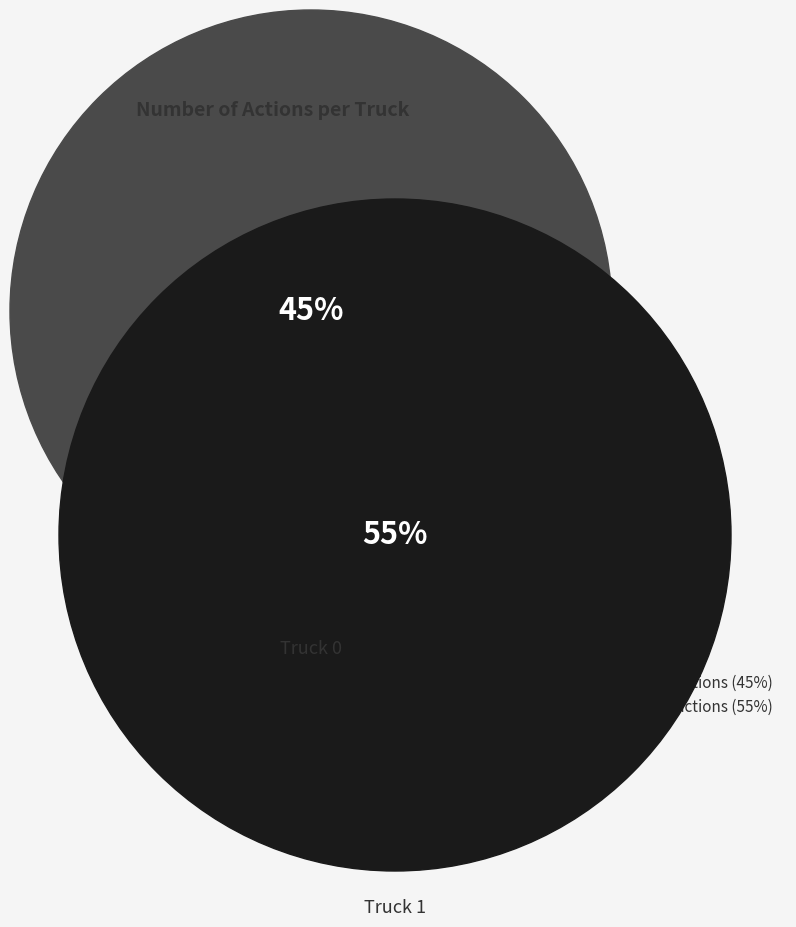

True or false: Truck 1 accounts for 61% of the total.

False